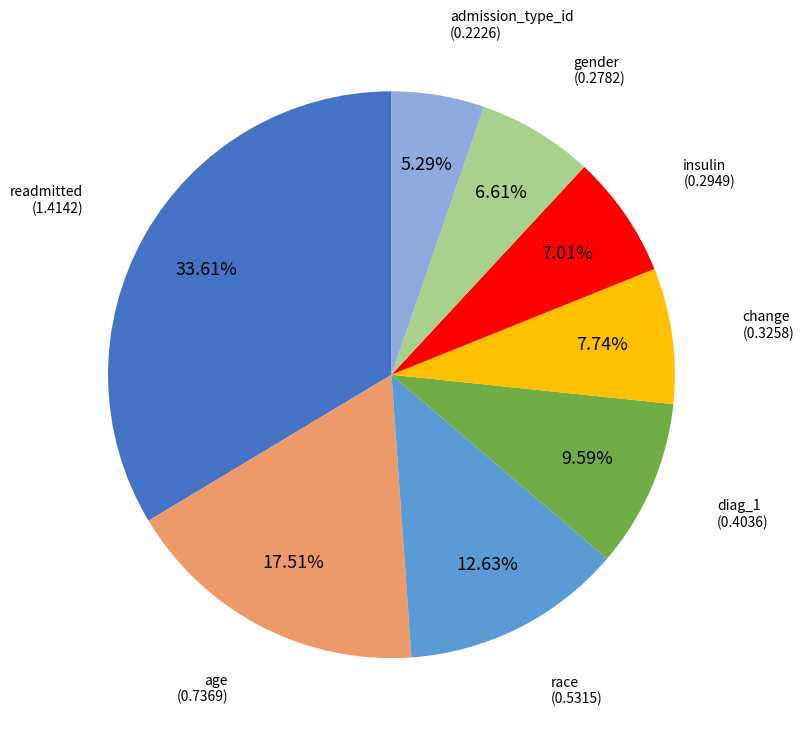

Is there any slice that represents more than half of the pie?

No